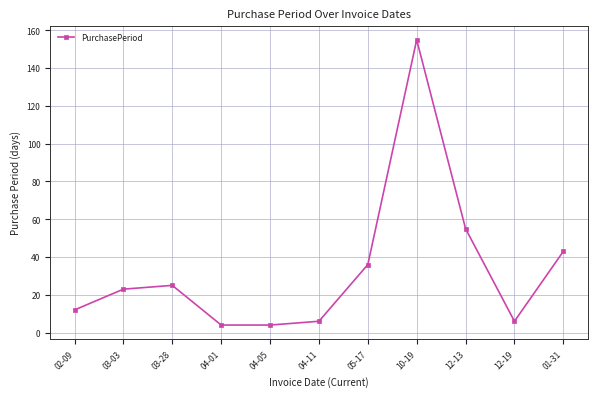

Reading right to left, extract all data points from this chart.

01-31=43	12-19=6	12-13=55	10-19=155	05-17=36	04-11=6	04-05=4	04-01=4	03-28=25	03-03=23	02-09=12